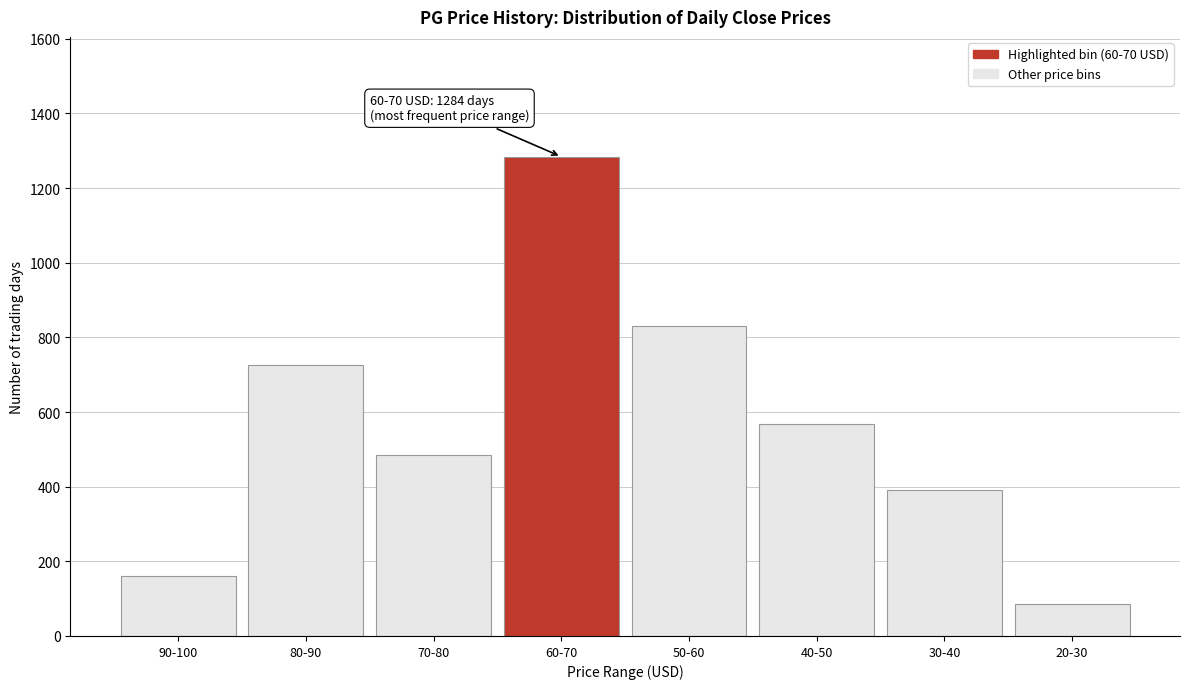

Reading right to left, list all the values displayed in this chart.

20-30=86	30-40=391	40-50=569	50-60=831	60-70=1284	70-80=484	80-90=726	90-100=160